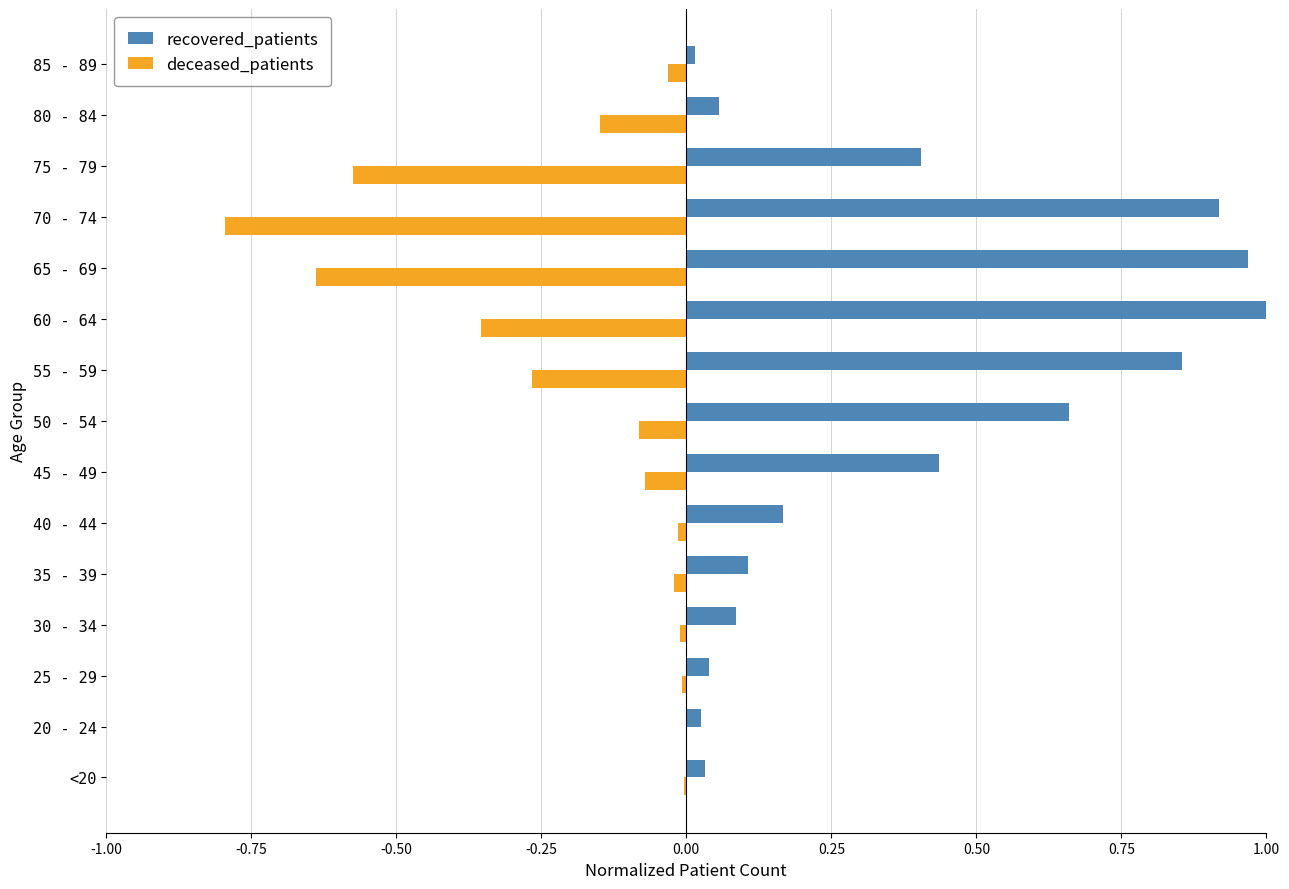

What is the sum of all deceased_patients values?

-3.0